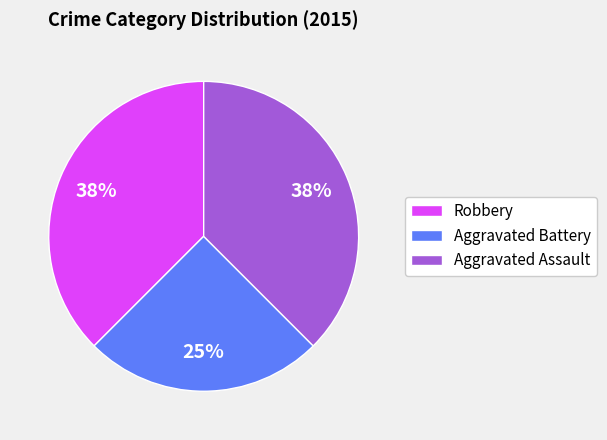

Which has a higher value, Aggravated Assault or Aggravated Battery?

Aggravated Assault